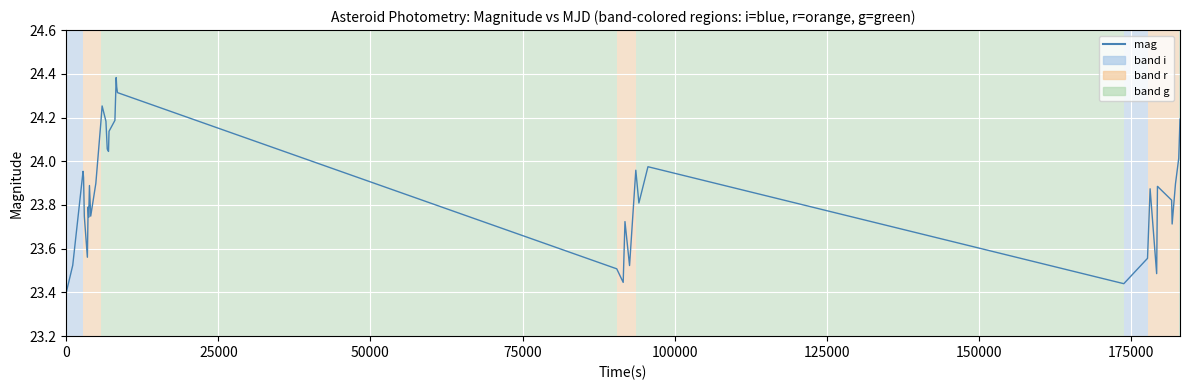

What is the difference between the maximum and minimum values?

1.0